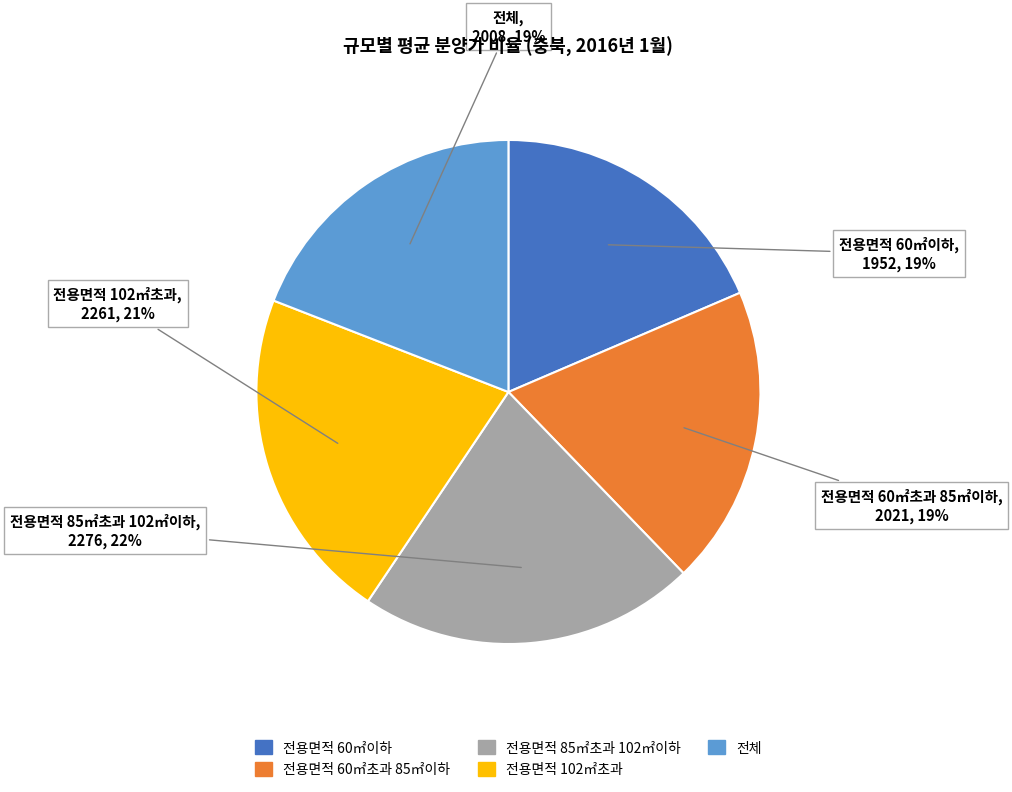

Between 전용면적 60㎡초과 85㎡이하 and 전용면적 102㎡초과, which is larger?

전용면적 102㎡초과